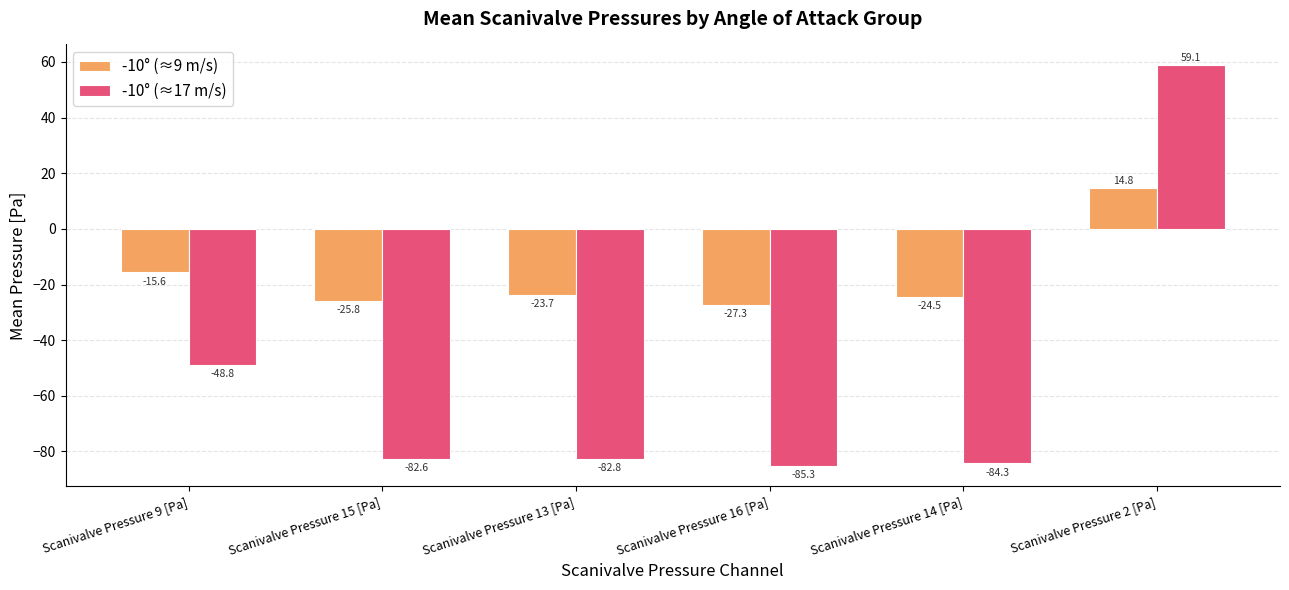

How many bars are there in each group?

2